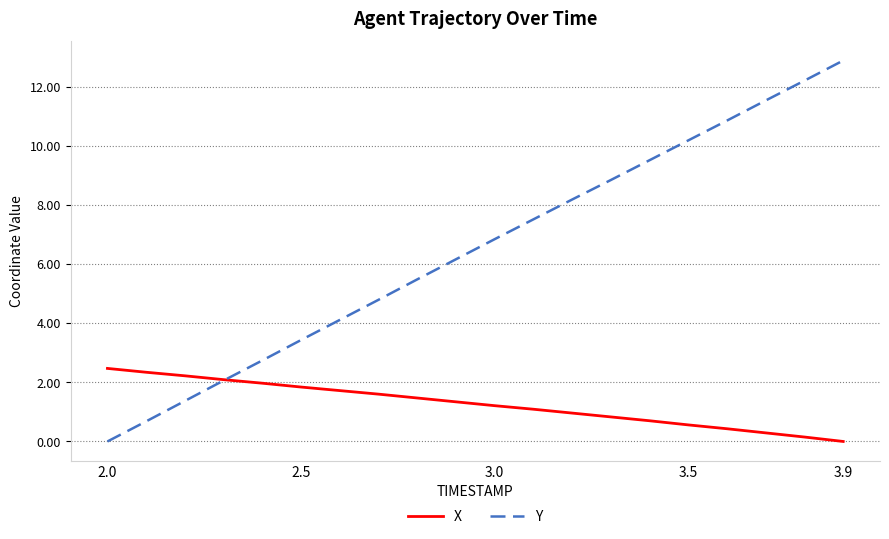

Rank the series by their maximum value, from highest to lowest.

Y, X